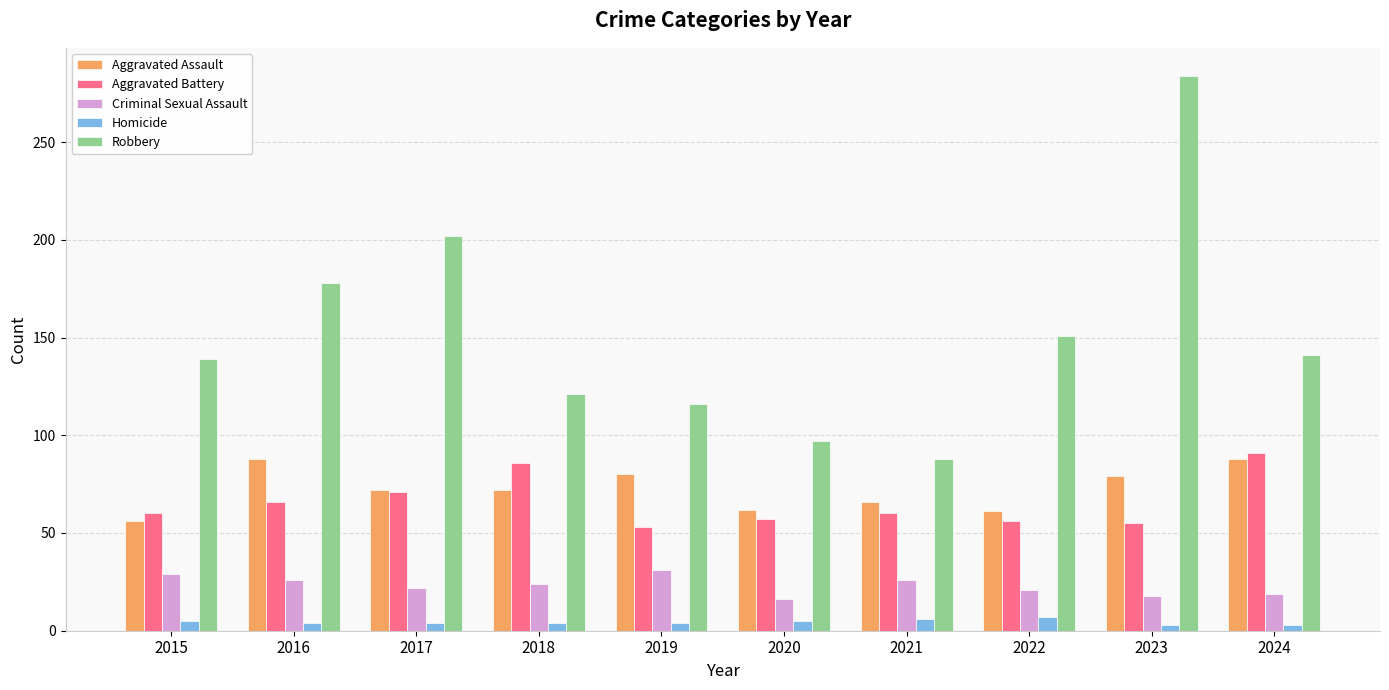

What is the maximum value shown in the chart?

284